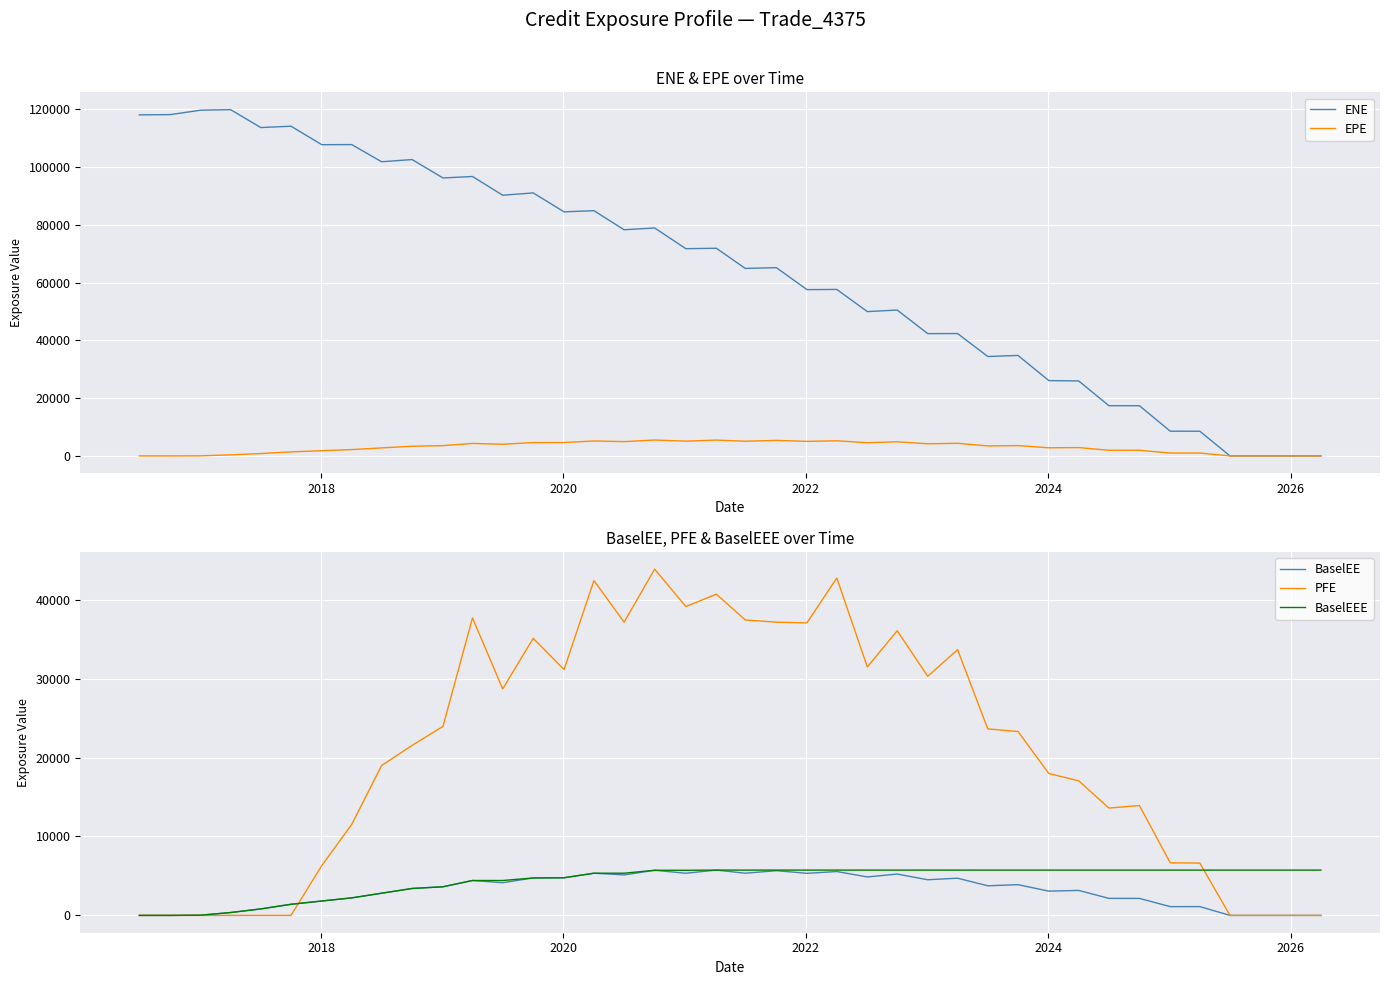

What is the highest value of the PFE series?

43863.9